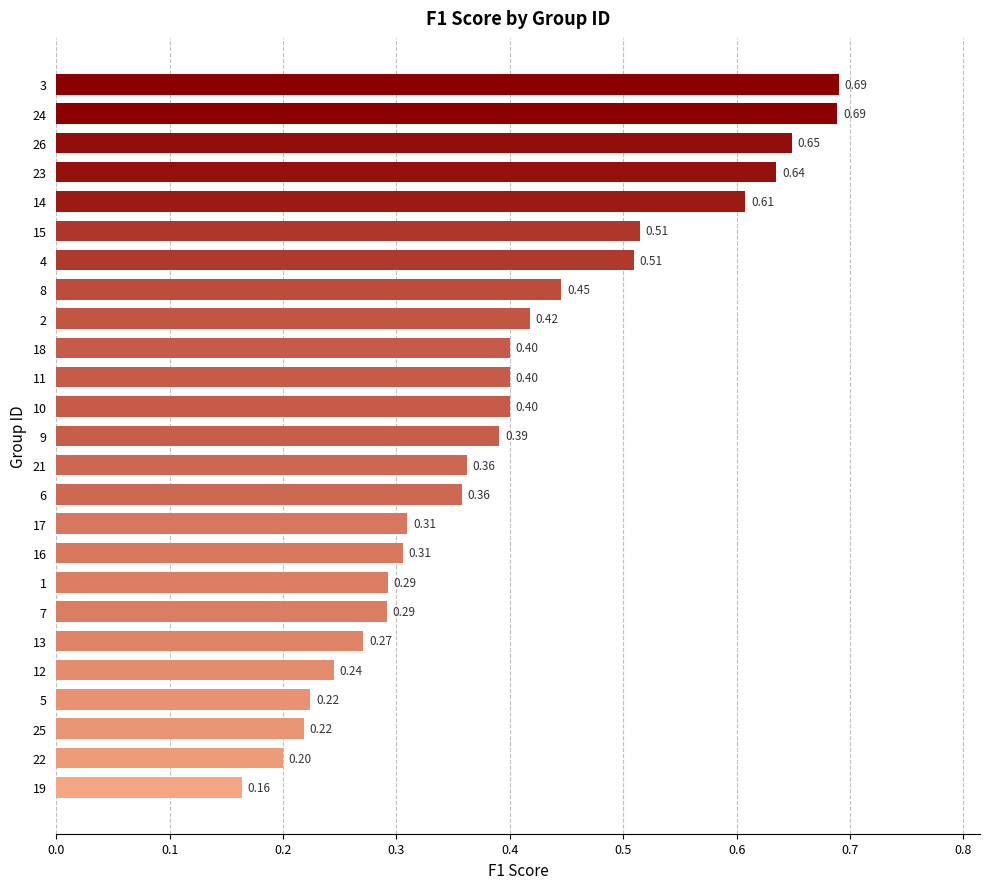

What is the average value?

0.4